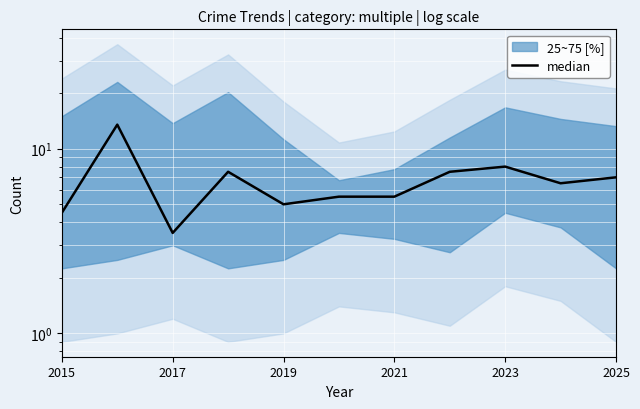

What value does the data have at 2021?

5.5